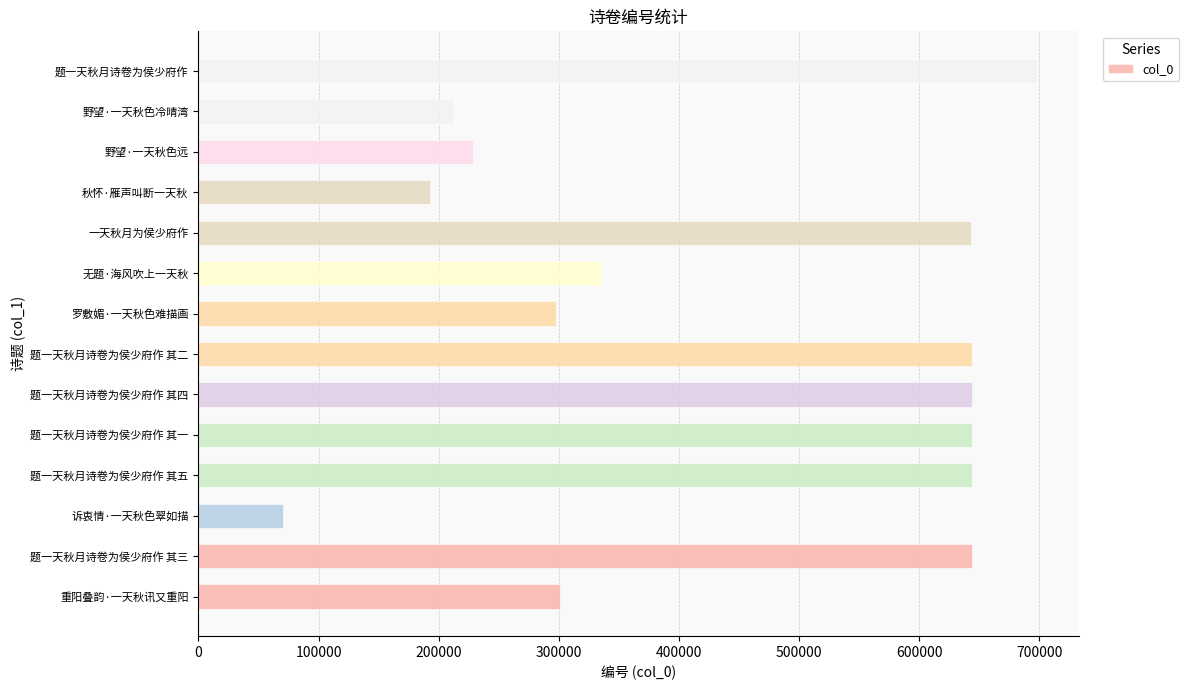

True or false: the data shows 840452 at 题一天秋月诗卷为侯少府作 其二.

False